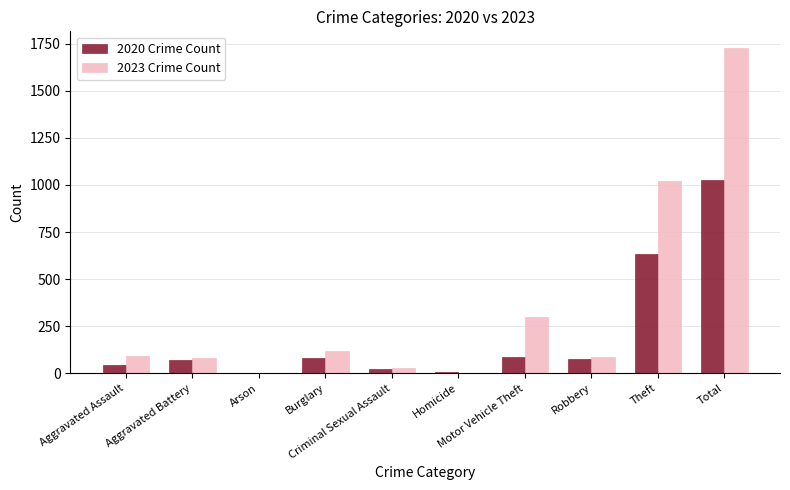

Which series has the largest total across all categories?

2023 Crime Count